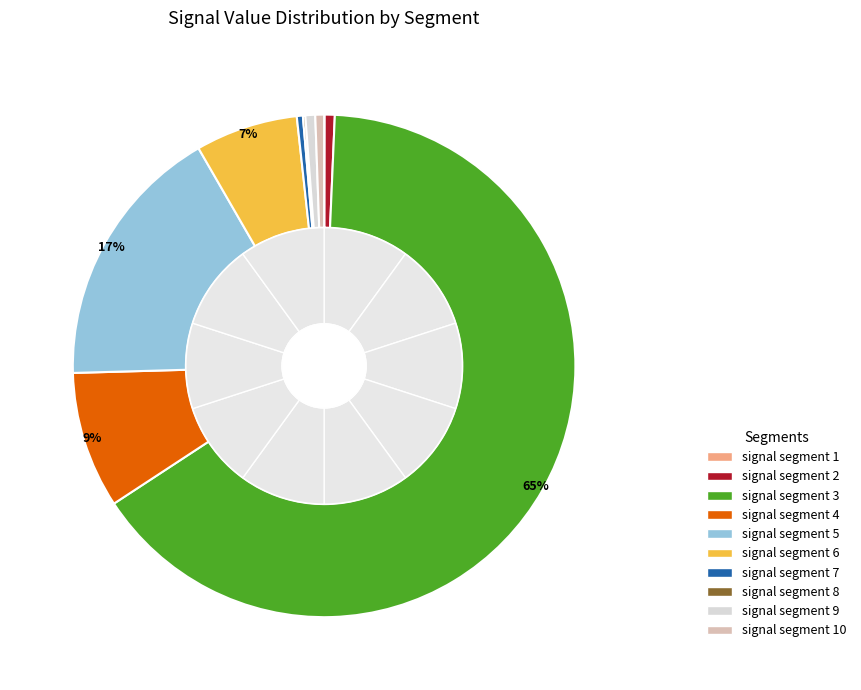

Which category has the biggest portion of the pie?

signal segment 3